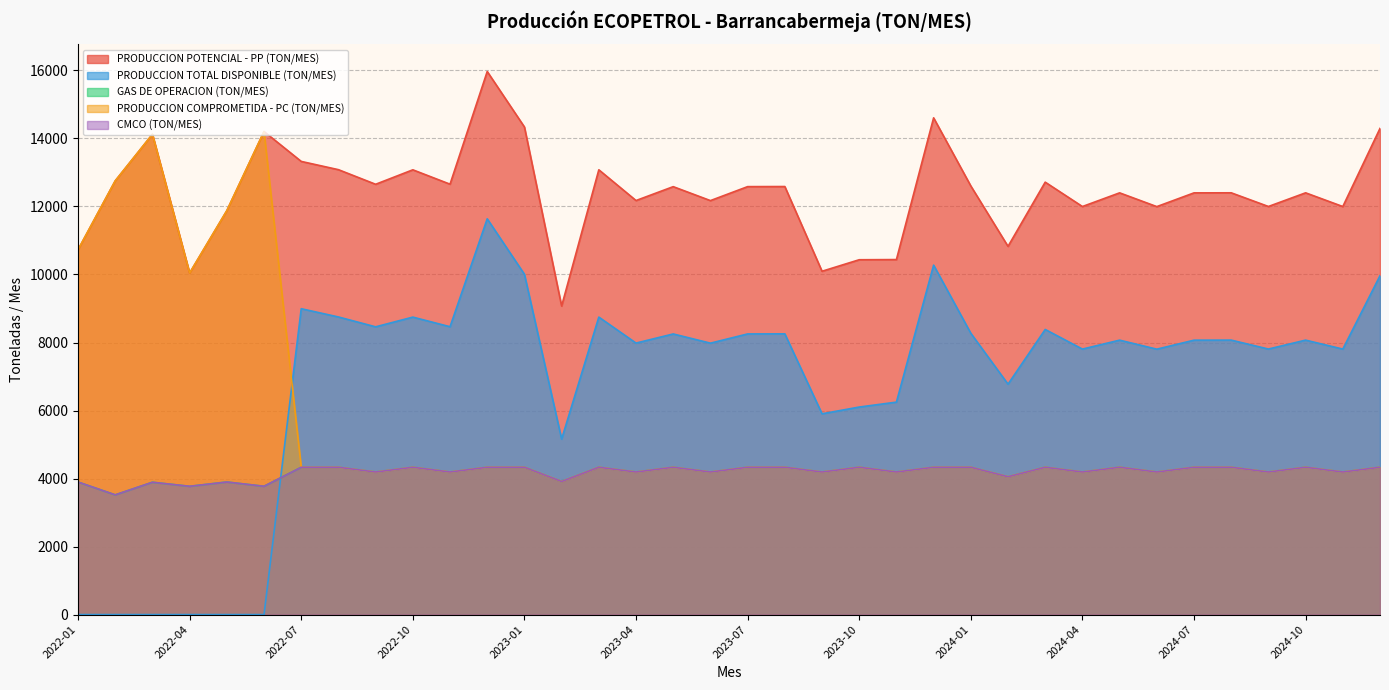

At which category does PRODUCCION TOTAL DISPONIBLE (TON/MES) reach its first local peak?

2022-07